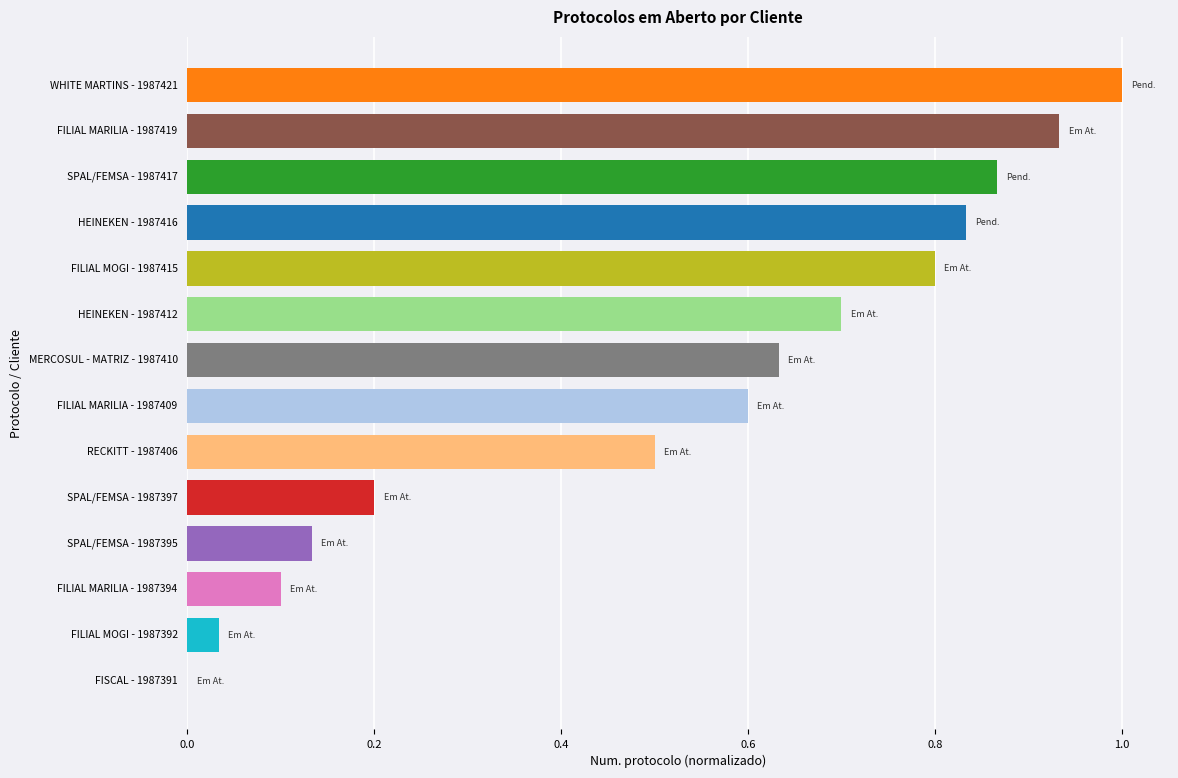

What is the maximum value shown in the chart?

1.0